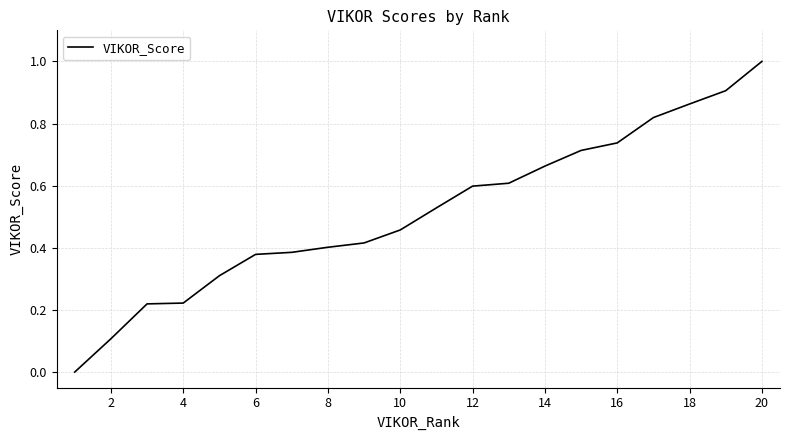

What is the difference between the maximum and minimum values?

1.0